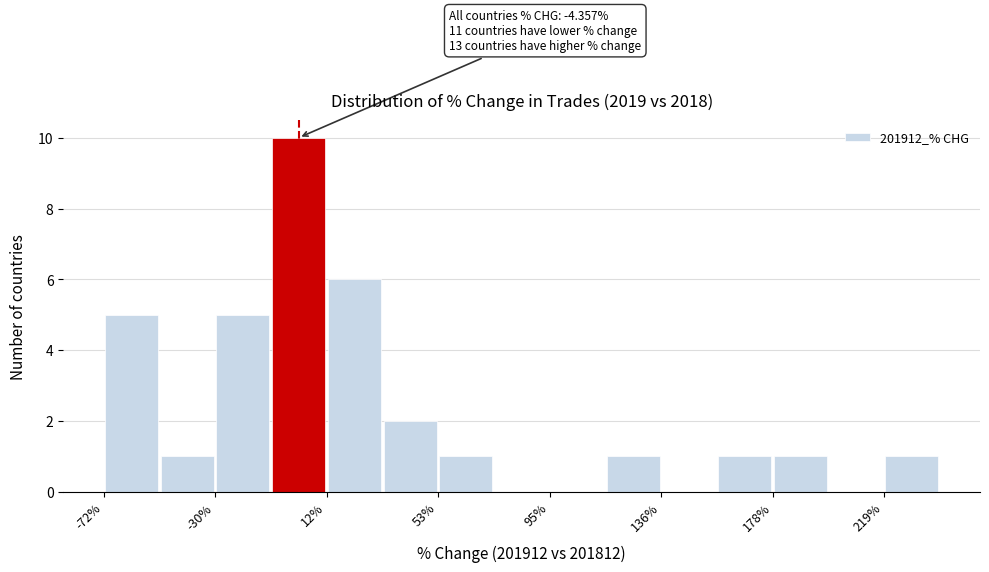

Which range on the x-axis has the tallest bar?

-10 to 10